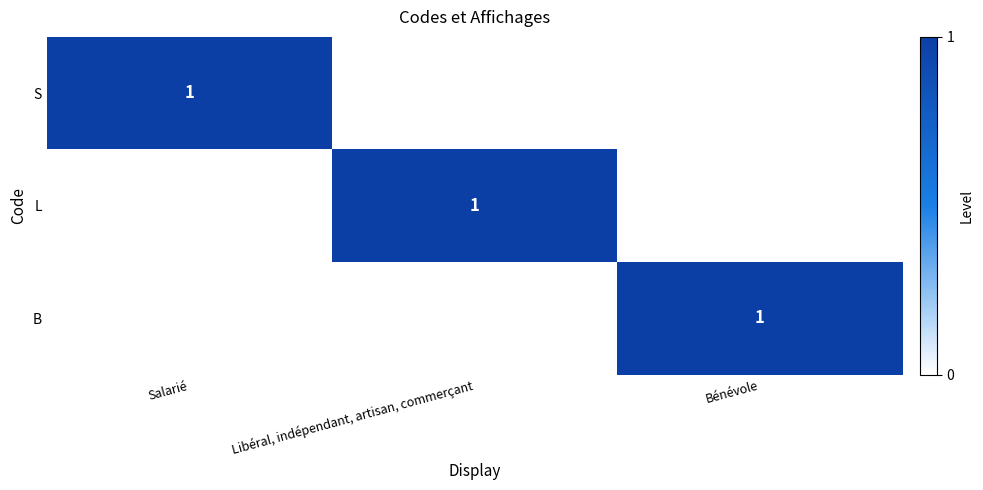

True or false: S has a value of 1 at Salarié.

True